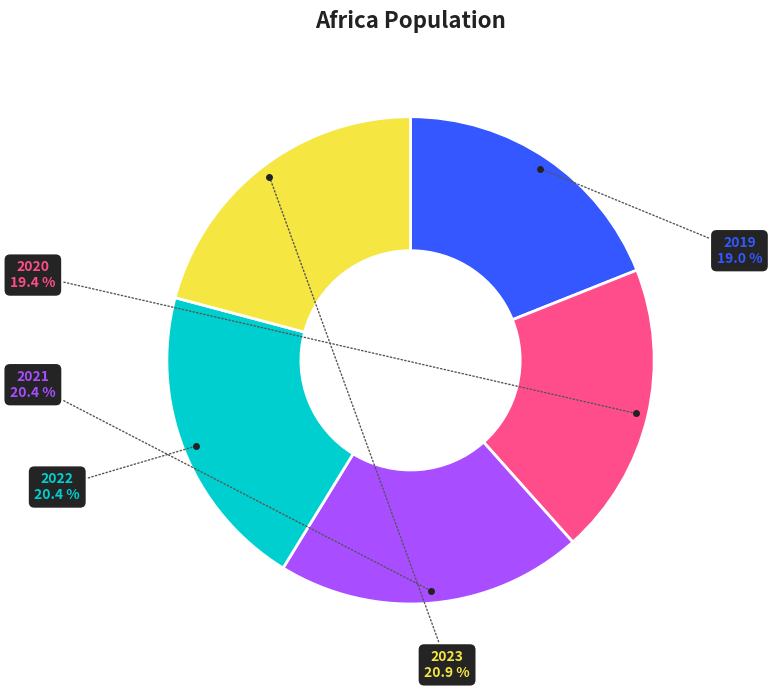

The 2021 slice represents 8% of the pie. True or false?

False